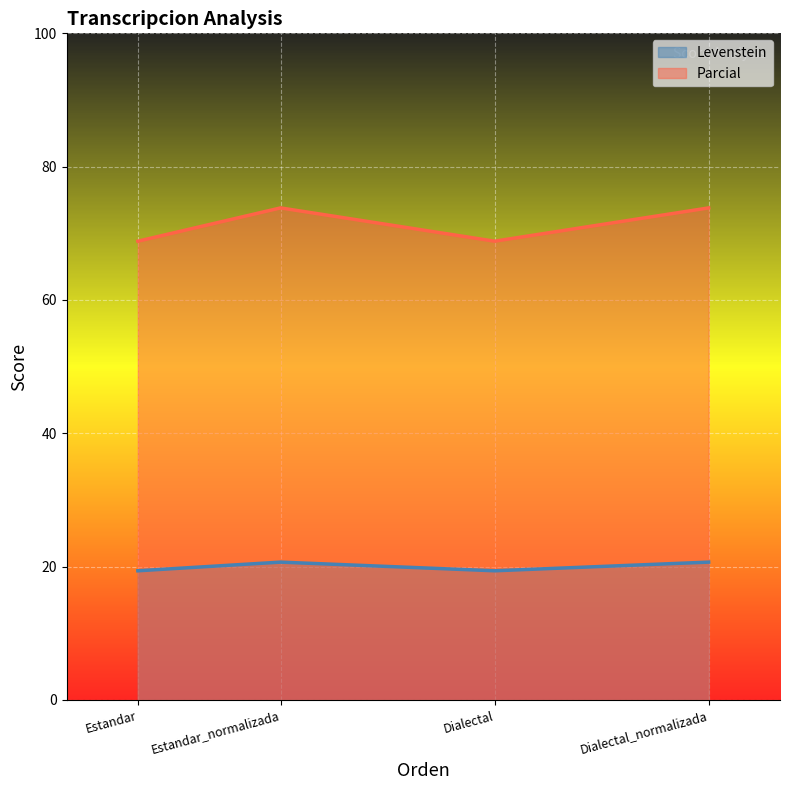

At how many categories does at least one series exceed 26?

4